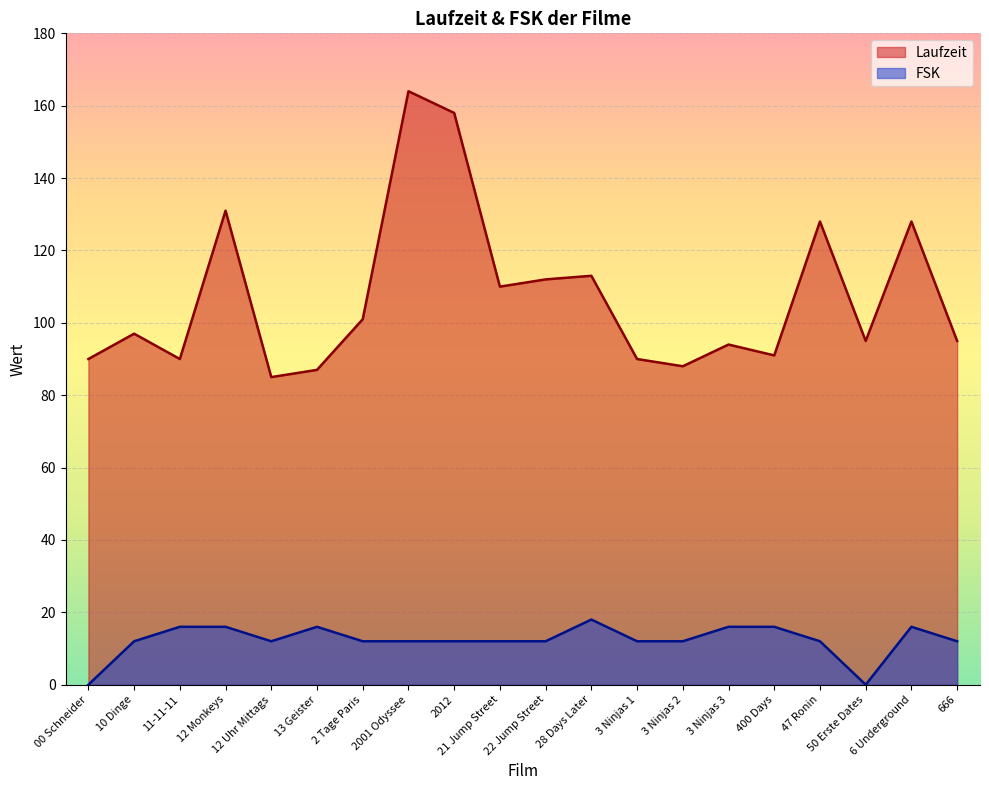

Rank the series by their average value, from highest to lowest.

Laufzeit, FSK